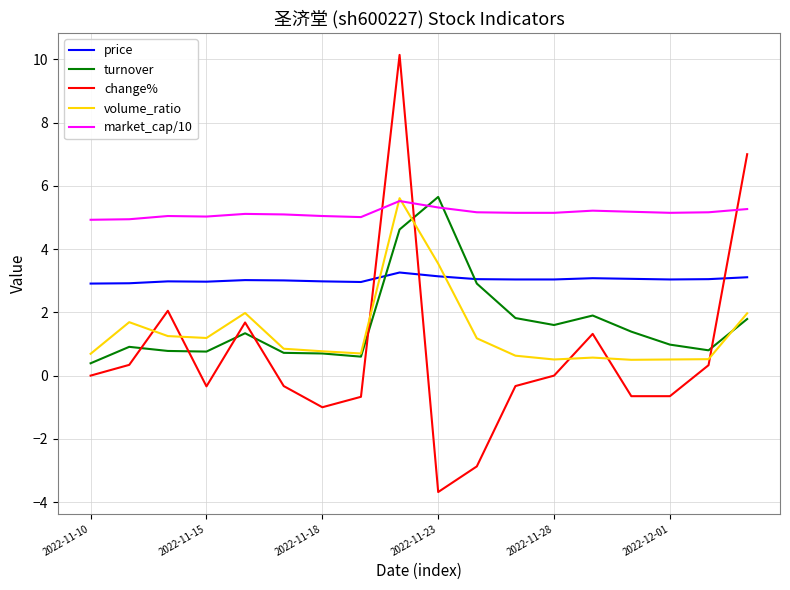

Which series has the largest range (max minus min)?

change%